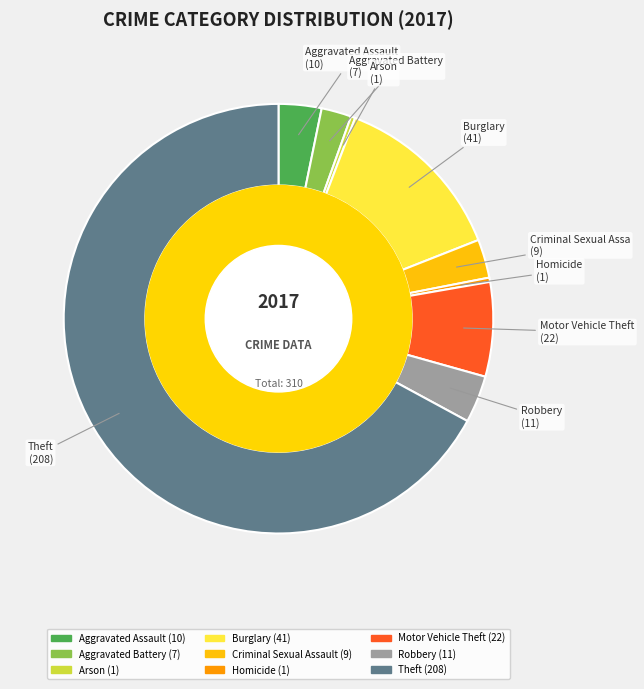

How many segments does this pie chart have?

9